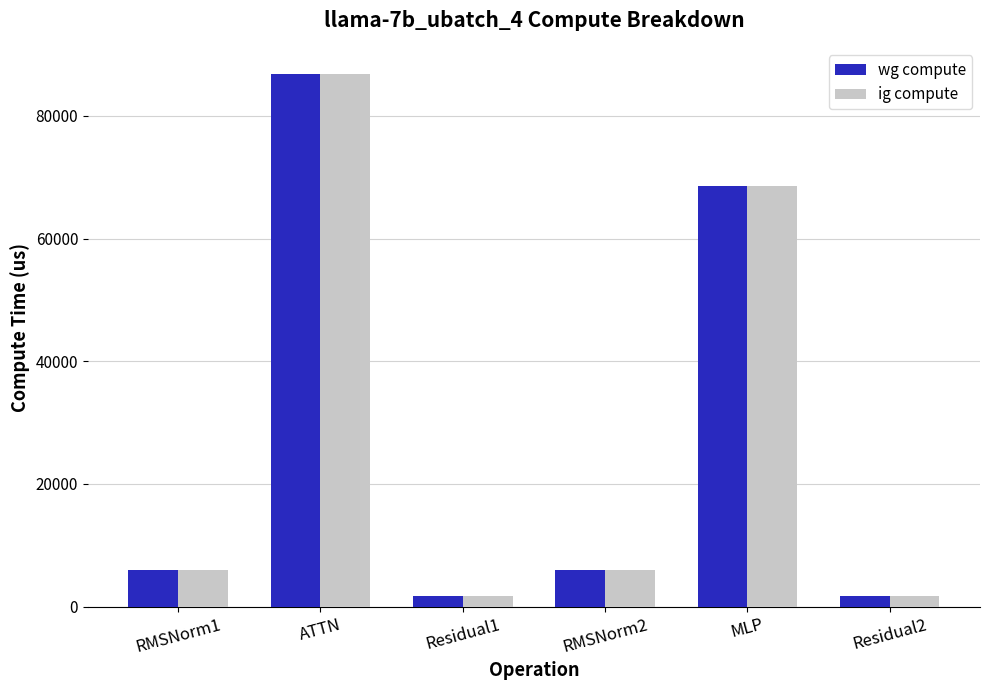

What are all the series names shown in the legend?

wg compute, ig compute